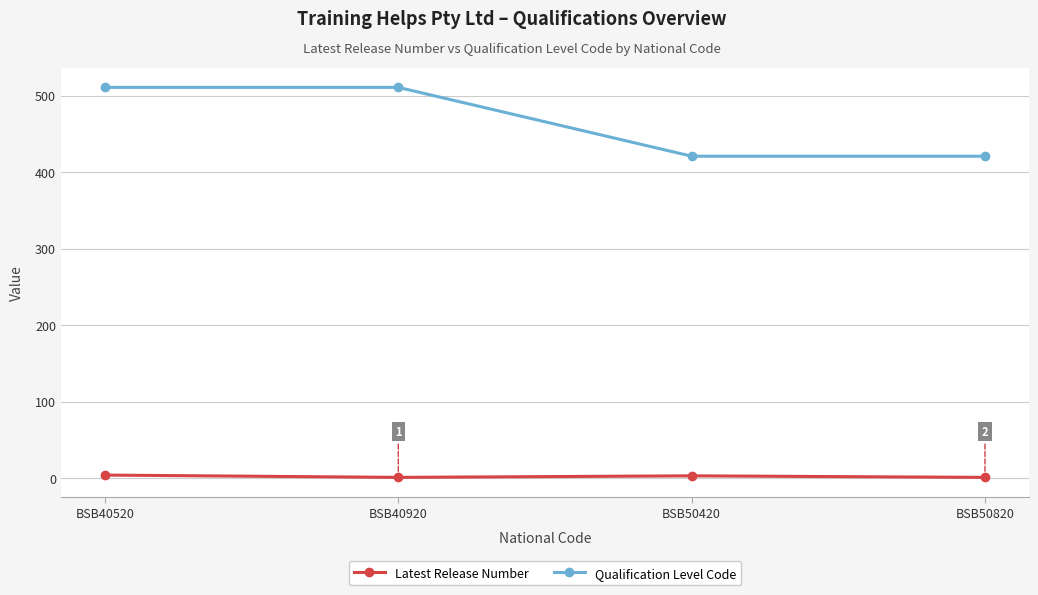

What is the value of the Qualification Level Code point at the 4th from the left?

421